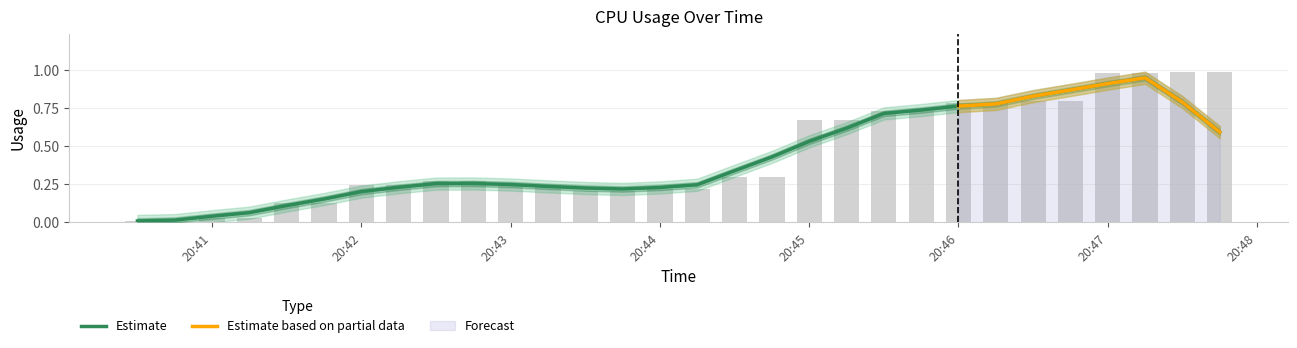

Where is the data nearest to the value 0?

2024-11-21 20:40:30